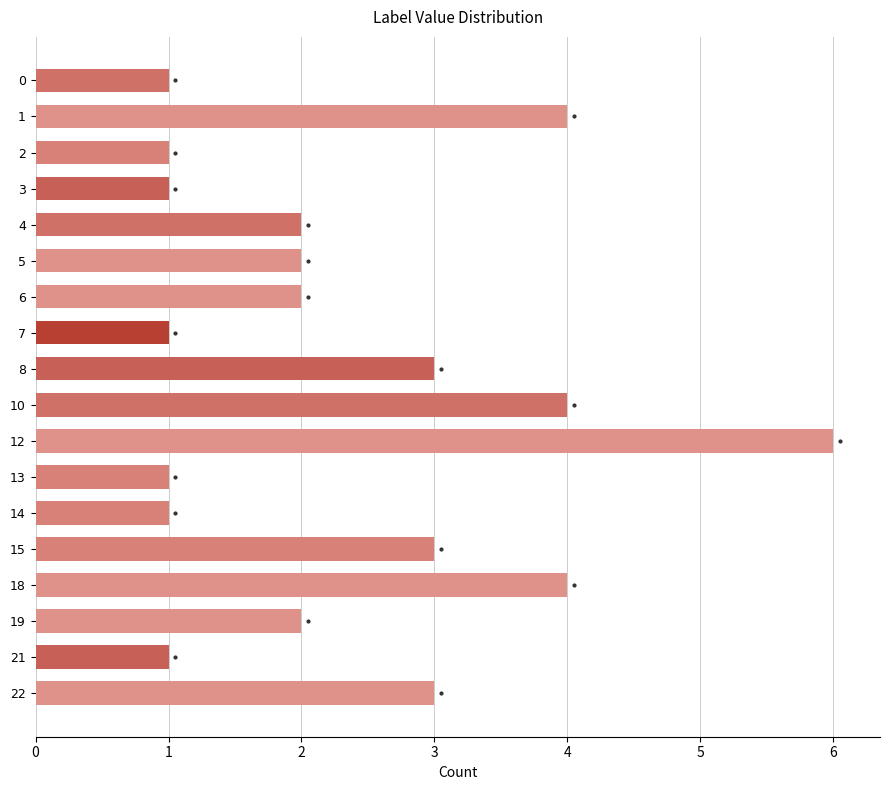

What is the maximum value shown in the chart?

6